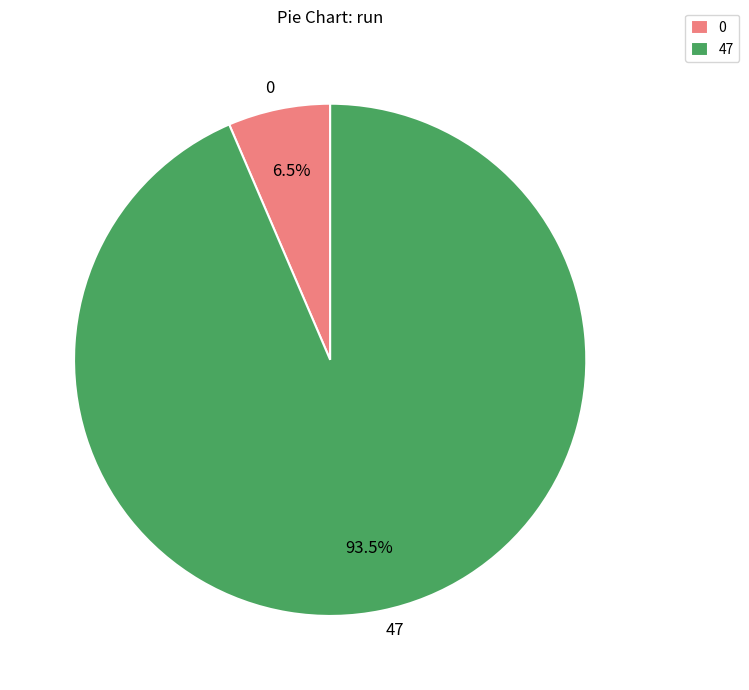

Does 47 account for over 50% of the chart?

Yes